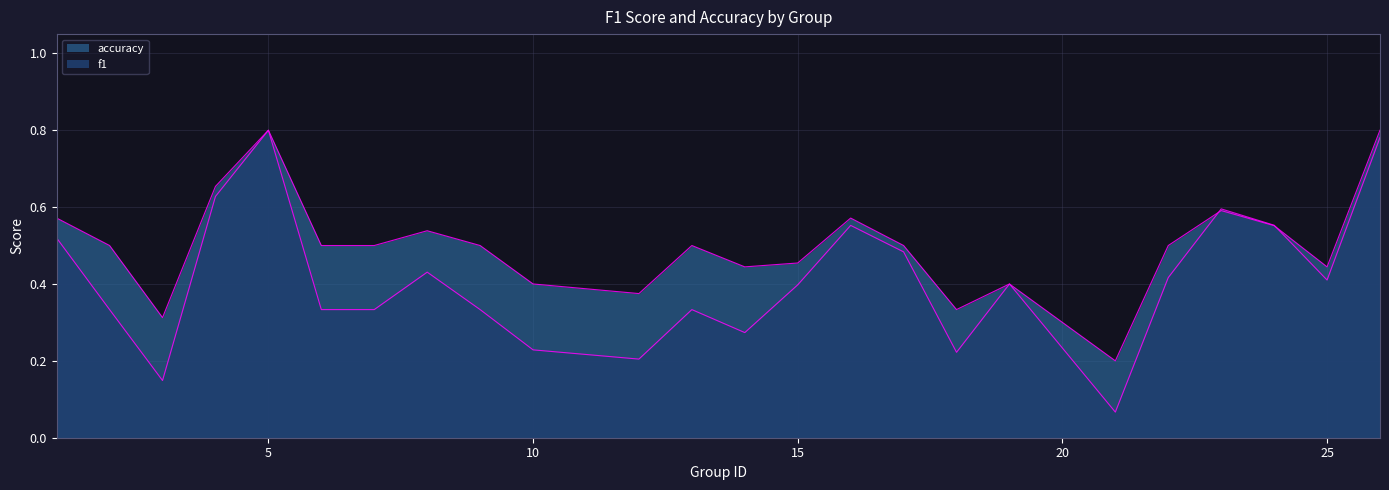

The value of f1 at 15 is 0.4. True or false?

True